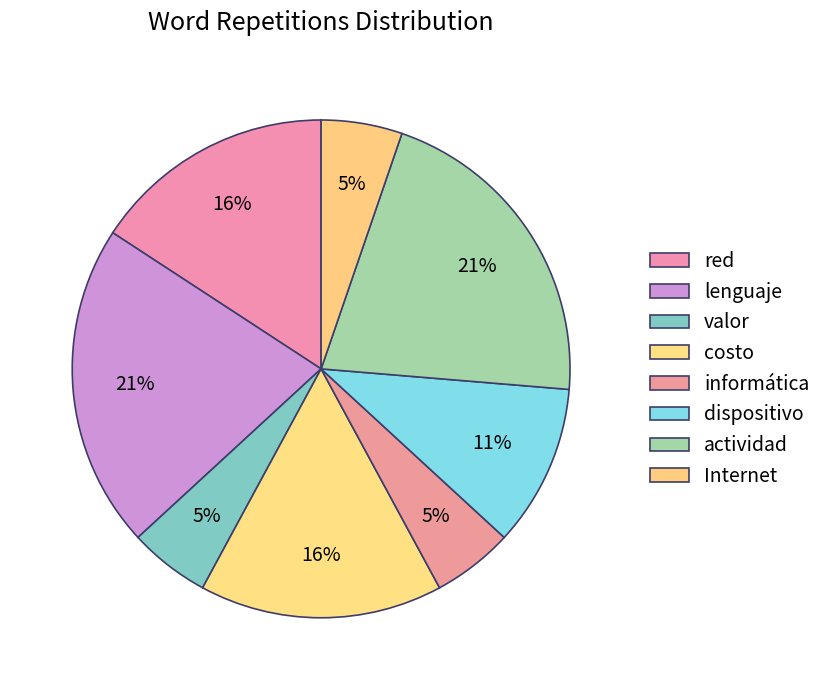

To the nearest percent, what is the average slice percentage?

12%